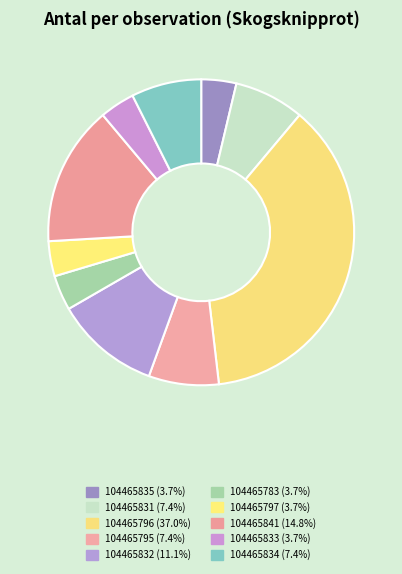

How many slices are in this pie chart?

10